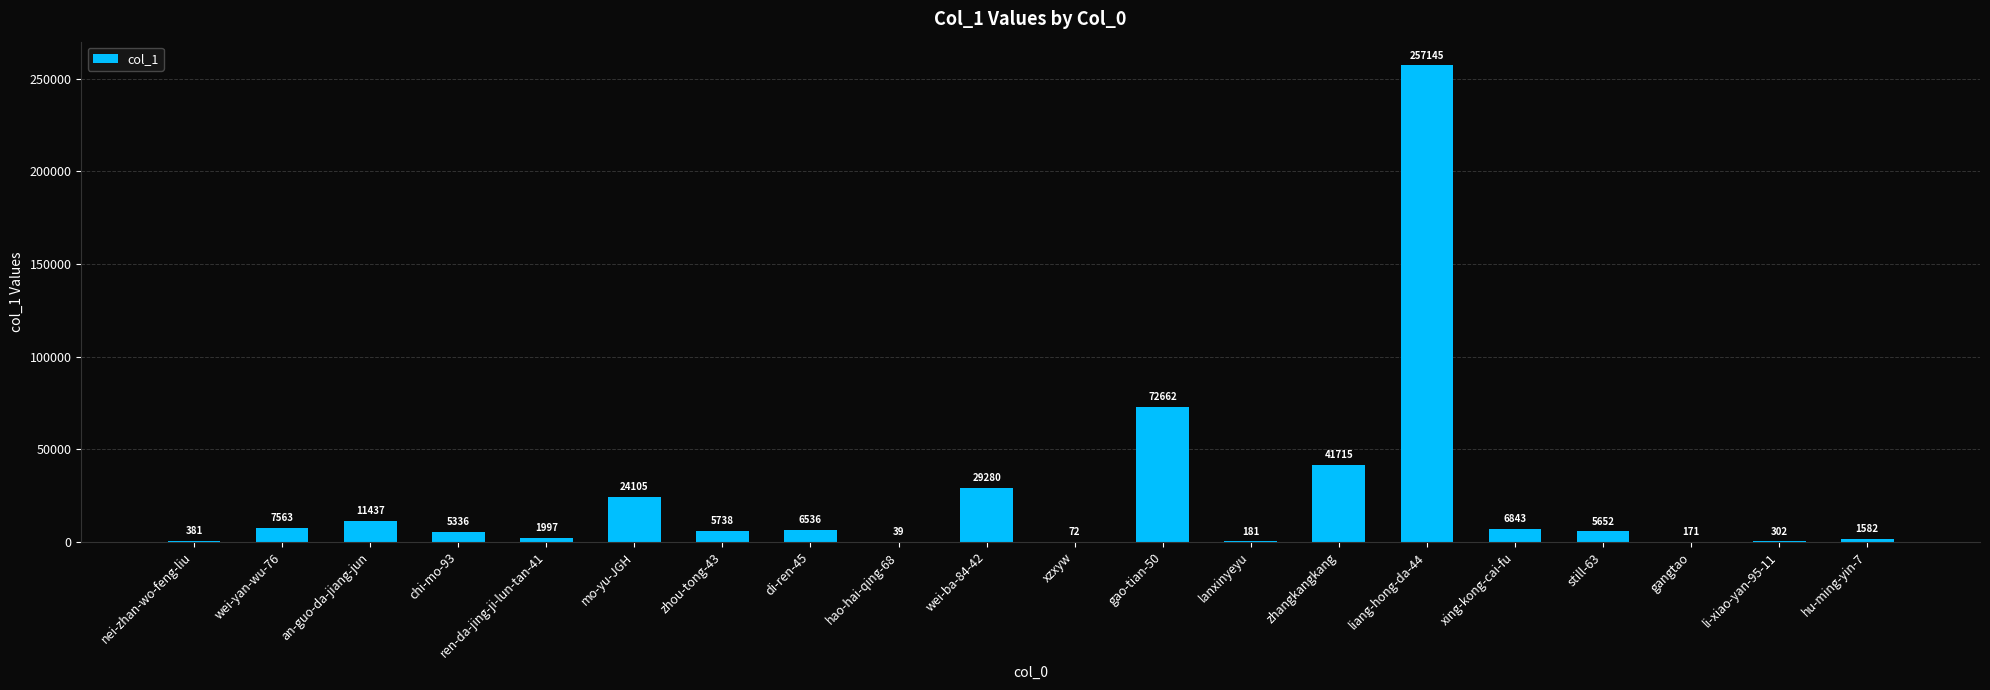

Approximately how many times larger is the value at still-63 compared to gao-tian-50?

0.1